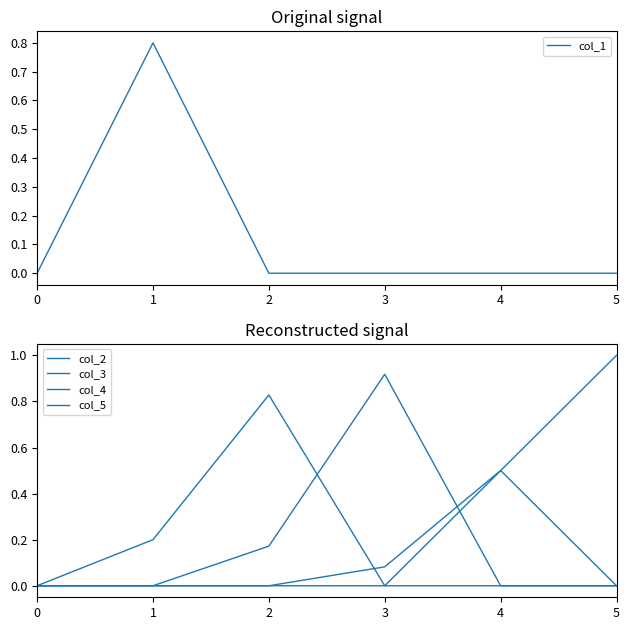

True or false: col_5 has a value of 0.4 at 1.

False